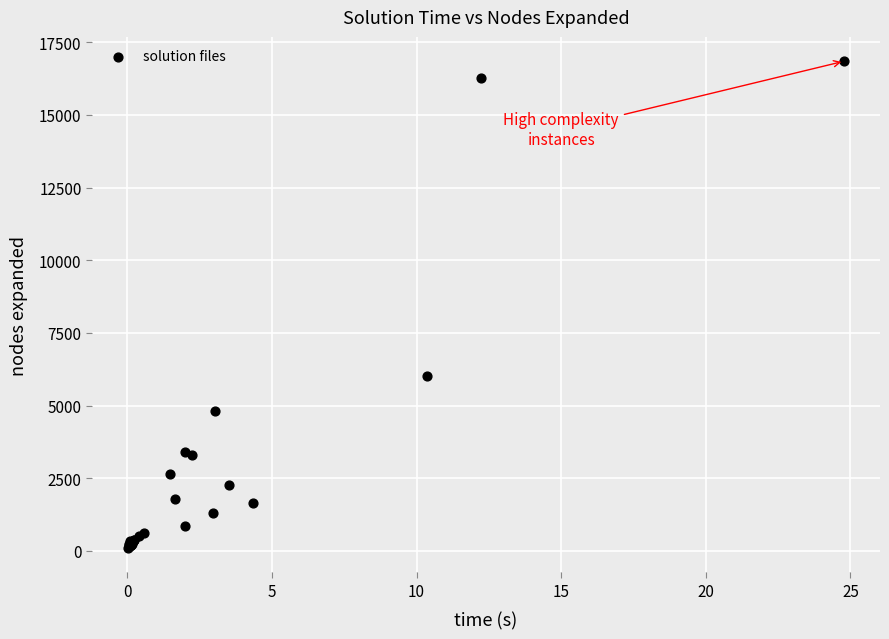

What Y value in the scatter plot is closest to 8475?

6002